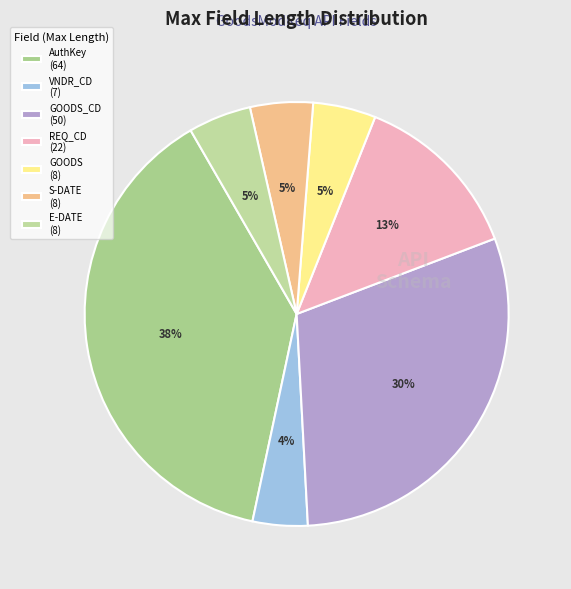

To the nearest percent, what is the difference between the largest and smallest slice percentages?

34%